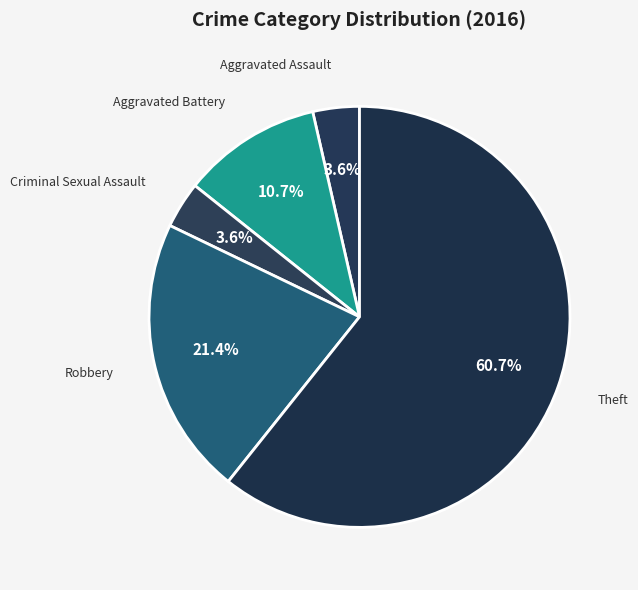

Is there any slice that represents more than half of the pie?

Yes